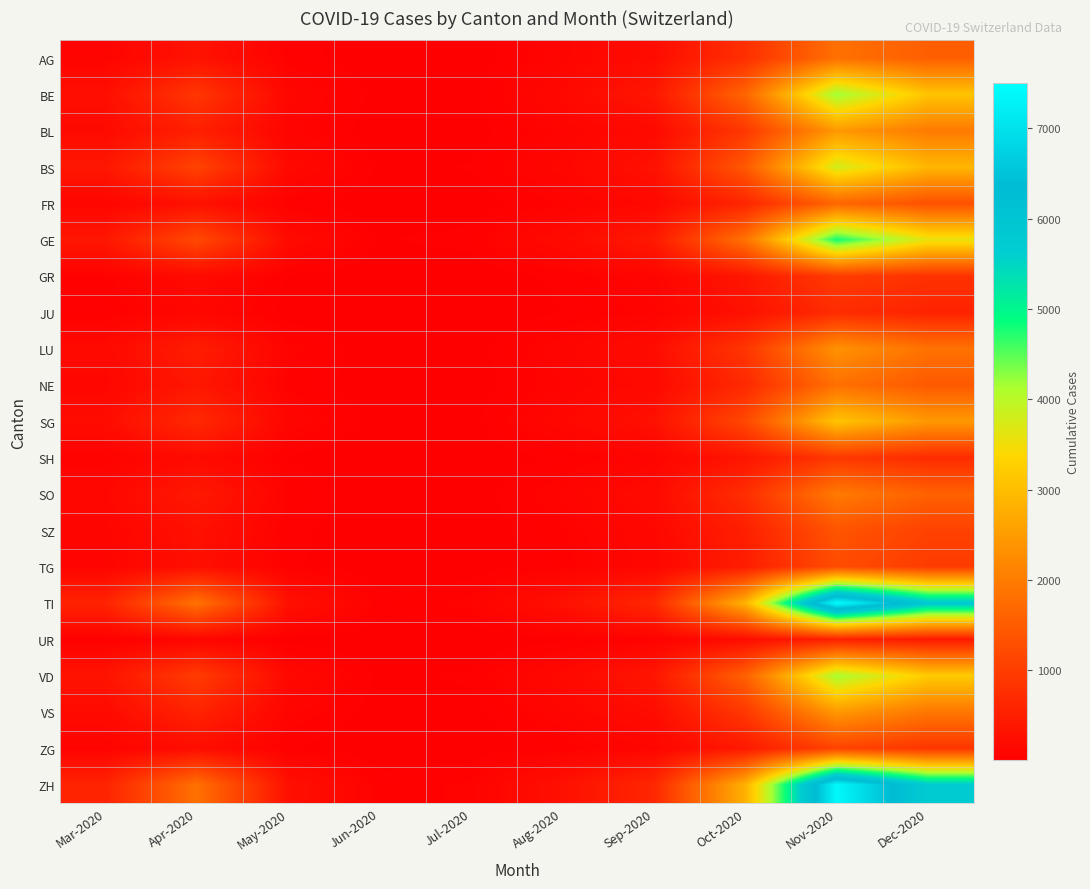

Reading left to right, what are all the values shown in this chart?

AG: Mar-2020=87	Apr-2020=312	May-2020=45	Jun-2020=12	Jul-2020=8	Aug-2020=95	Sep-2020=210	Oct-2020=780	Nov-2020=1820	Dec-2020=1540
BE: Mar-2020=245	Apr-2020=890	May-2020=120	Jun-2020=18	Jul-2020=22	Aug-2020=145	Sep-2020=380	Oct-2020=1650	Nov-2020=4200	Dec-2020=3100
BL: Mar-2020=180	Apr-2020=520	May-2020=85	Jun-2020=10	Jul-2020=15	Aug-2020=85	Sep-2020=165	Oct-2020=920	Nov-2020=2450	Dec-2020=1980
BS: Mar-2020=380	Apr-2020=1100	May-2020=160	Jun-2020=25	Jul-2020=35	Aug-2020=120	Sep-2020=290	Oct-2020=1450	Nov-2020=3800	Dec-2020=2900
FR: Mar-2020=95	Apr-2020=280	May-2020=42	Jun-2020=8	Jul-2020=12	Aug-2020=65	Sep-2020=145	Oct-2020=620	Nov-2020=1650	Dec-2020=1320
GE: Mar-2020=380	Apr-2020=1200	May-2020=180	Jun-2020=30	Jul-2020=45	Aug-2020=180	Sep-2020=420	Oct-2020=1850	Nov-2020=4800	Dec-2020=3600
GR: Mar-2020=52	Apr-2020=180	May-2020=28	Jun-2020=5	Jul-2020=8	Aug-2020=42	Sep-2020=95	Oct-2020=380	Nov-2020=980	Dec-2020=820
JU: Mar-2020=38	Apr-2020=120	May-2020=18	Jun-2020=4	Jul-2020=5	Aug-2020=32	Sep-2020=72	Oct-2020=280	Nov-2020=720	Dec-2020=580
LU: Mar-2020=165	Apr-2020=480	May-2020=72	Jun-2020=12	Jul-2020=18	Aug-2020=95	Sep-2020=210	Oct-2020=880	Nov-2020=2350	Dec-2020=1850
NE: Mar-2020=120	Apr-2020=380	May-2020=55	Jun-2020=9	Jul-2020=14	Aug-2020=75	Sep-2020=165	Oct-2020=680	Nov-2020=1820	Dec-2020=1450
SG: Mar-2020=210	Apr-2020=680	May-2020=98	Jun-2020=16	Jul-2020=22	Aug-2020=125	Sep-2020=280	Oct-2020=1180	Nov-2020=3100	Dec-2020=2450
SH: Mar-2020=58	Apr-2020=185	May-2020=28	Jun-2020=5	Jul-2020=8	Aug-2020=38	Sep-2020=85	Oct-2020=350	Nov-2020=920	Dec-2020=720
SO: Mar-2020=130	Apr-2020=410	May-2020=62	Jun-2020=10	Jul-2020=15	Aug-2020=82	Sep-2020=185	Oct-2020=750	Nov-2020=1980	Dec-2020=1580
SZ: Mar-2020=95	Apr-2020=280	May-2020=42	Jun-2020=8	Jul-2020=10	Aug-2020=58	Sep-2020=130	Oct-2020=520	Nov-2020=1380	Dec-2020=1080
TG: Mar-2020=85	Apr-2020=260	May-2020=38	Jun-2020=7	Jul-2020=9	Aug-2020=52	Sep-2020=118	Oct-2020=480	Nov-2020=1250	Dec-2020=980
TI: Mar-2020=580	Apr-2020=1850	May-2020=280	Jun-2020=45	Jul-2020=72	Aug-2020=280	Sep-2020=650	Oct-2020=2850	Nov-2020=7500	Dec-2020=5800
UR: Mar-2020=28	Apr-2020=88	May-2020=14	Jun-2020=3	Jul-2020=4	Aug-2020=22	Sep-2020=52	Oct-2020=210	Nov-2020=540	Dec-2020=430
VD: Mar-2020=320	Apr-2020=980	May-2020=148	Jun-2020=25	Jul-2020=38	Aug-2020=158	Sep-2020=360	Oct-2020=1580	Nov-2020=4150	Dec-2020=3200
VS: Mar-2020=185	Apr-2020=580	May-2020=88	Jun-2020=14	Jul-2020=20	Aug-2020=98	Sep-2020=220	Oct-2020=920	Nov-2020=2450	Dec-2020=1920
ZG: Mar-2020=72	Apr-2020=220	May-2020=32	Jun-2020=6	Jul-2020=8	Aug-2020=45	Sep-2020=100	Oct-2020=420	Nov-2020=1100	Dec-2020=880
ZH: Mar-2020=580	Apr-2020=1820	May-2020=275	Jun-2020=45	Jul-2020=68	Aug-2020=275	Sep-2020=640	Oct-2020=2820	Nov-2020=7400	Dec-2020=5700